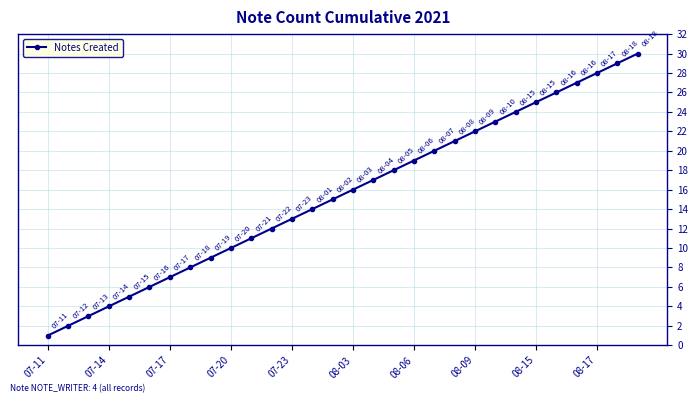

What is the average value?

16